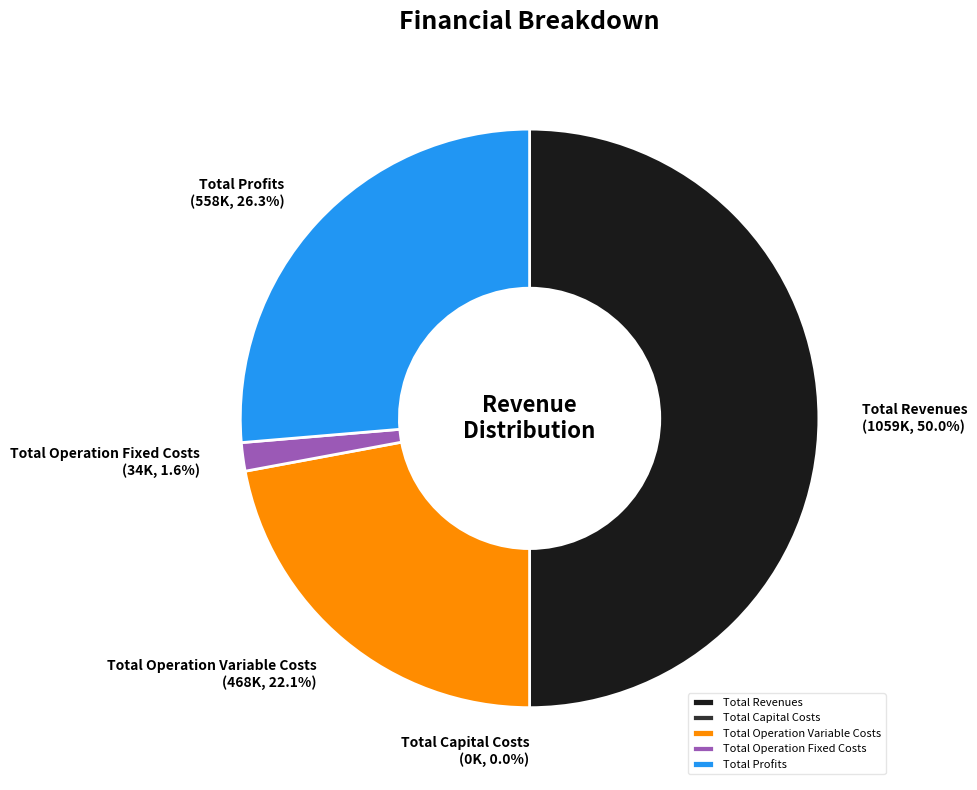

The Total Profits slice represents 26% of the pie. True or false?

True